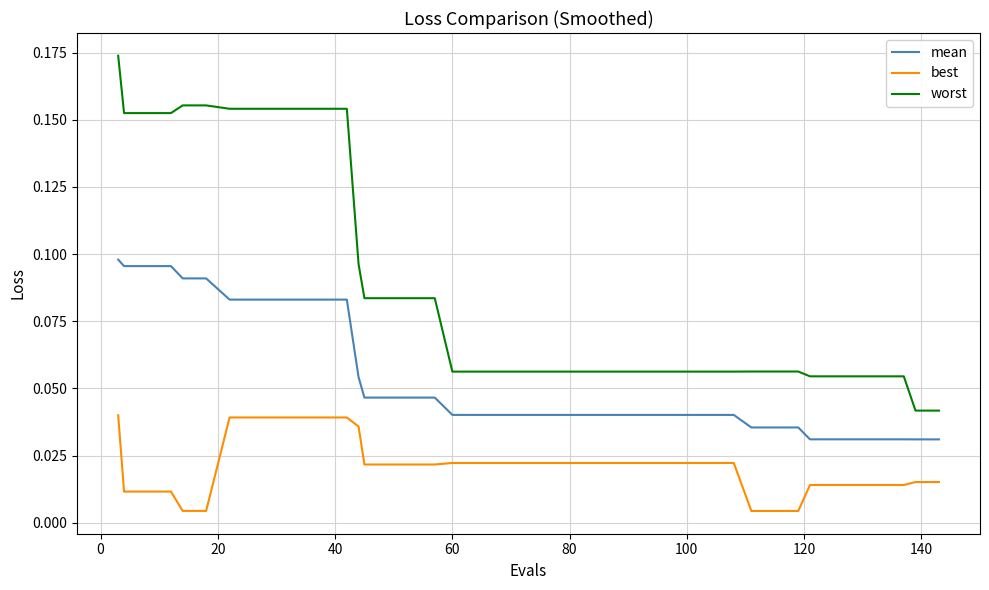

Rank the series by their average value, from lowest to highest.

best, mean, worst